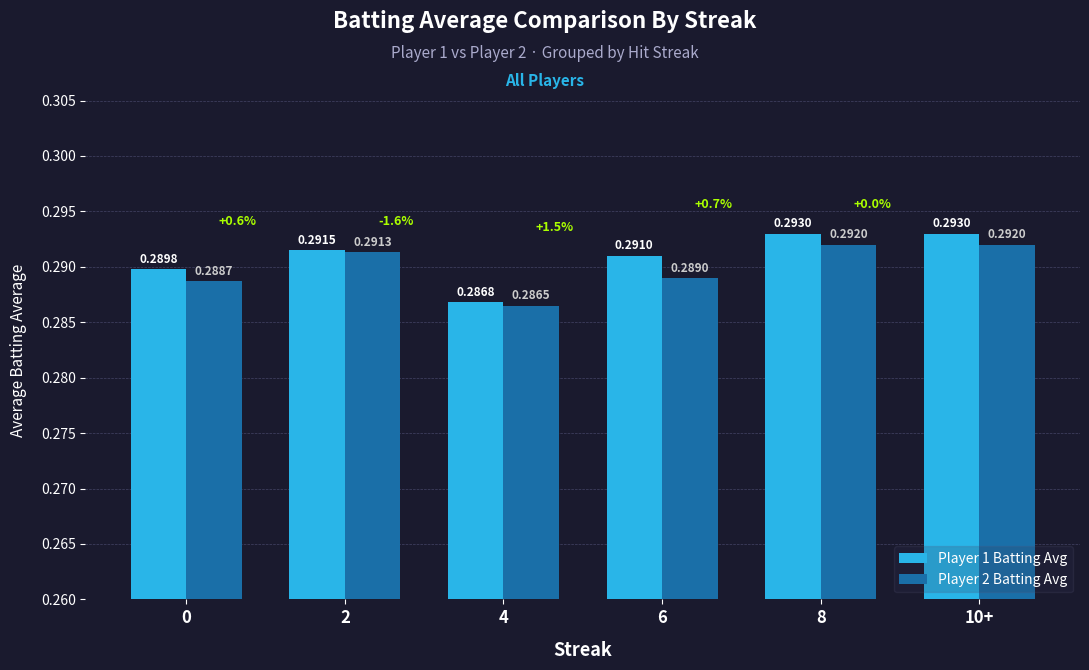

Rank the series by their average value, from lowest to highest.

Player 2 Batting Avg, Player 1 Batting Avg